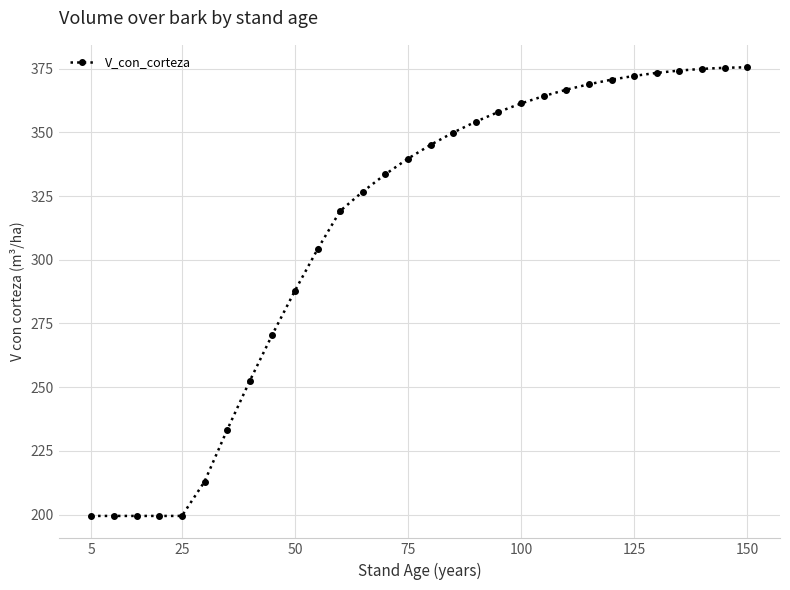

What is the difference between the second highest and second lowest values?

175.9